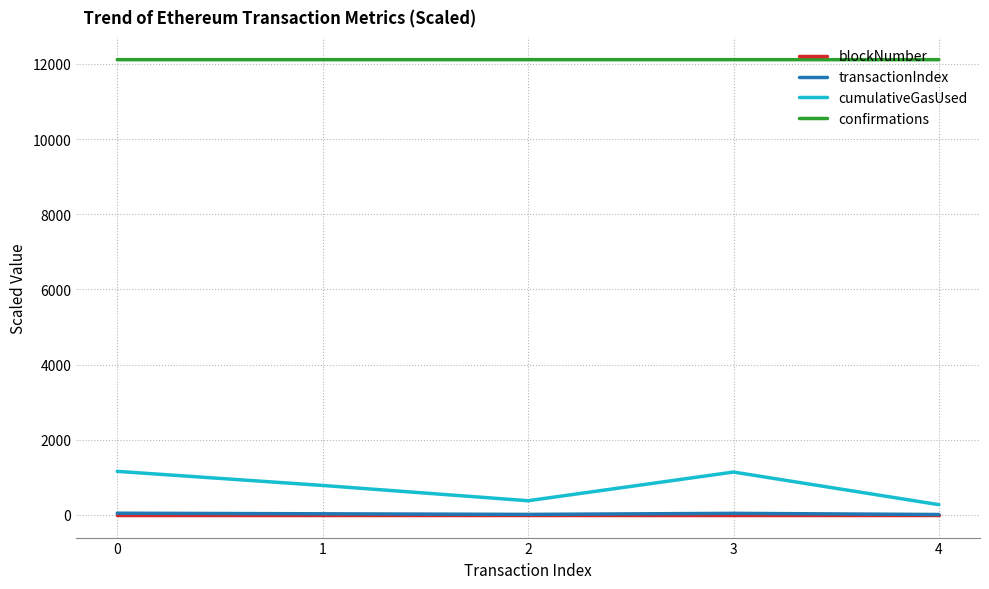

True or false: blockNumber has a value of 3.9 at 0.

True